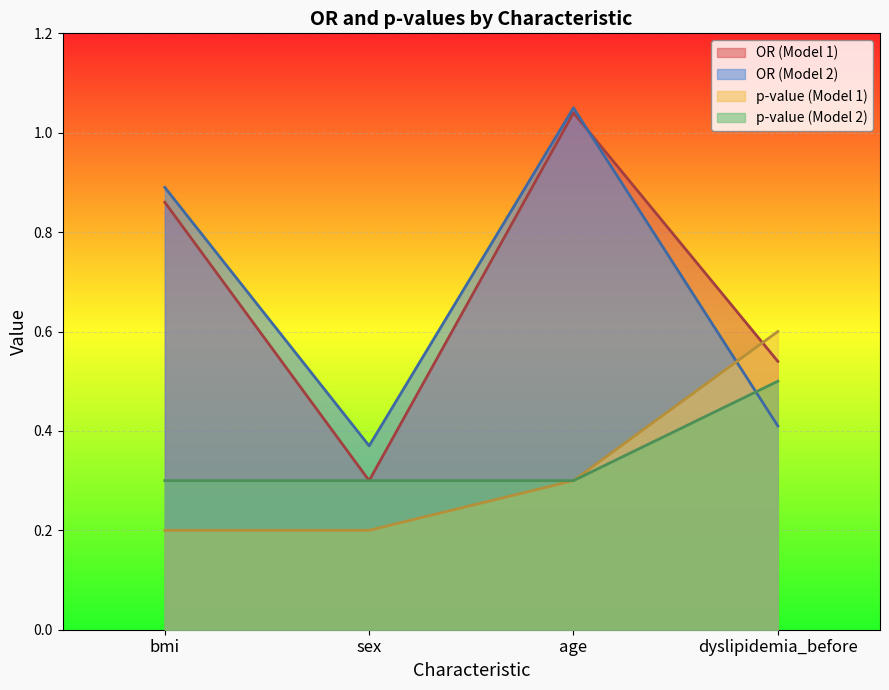

What is the maximum value for p-value (Model 1)?

0.6